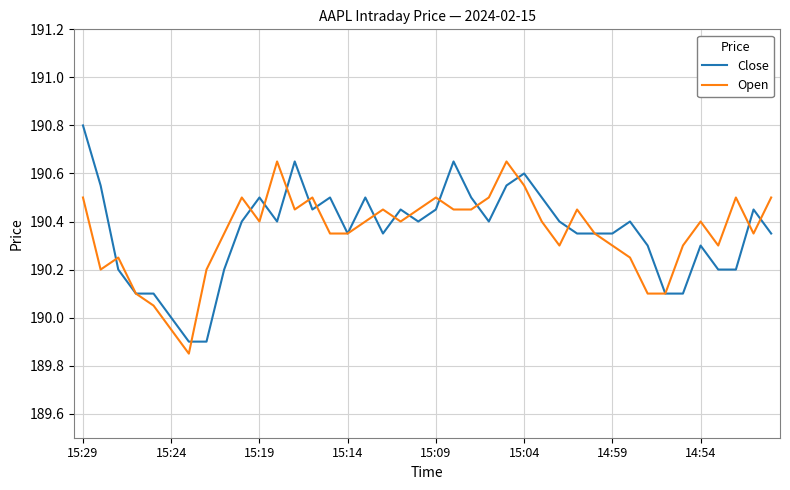

List the series in order of their peak value, highest first.

Close, Open